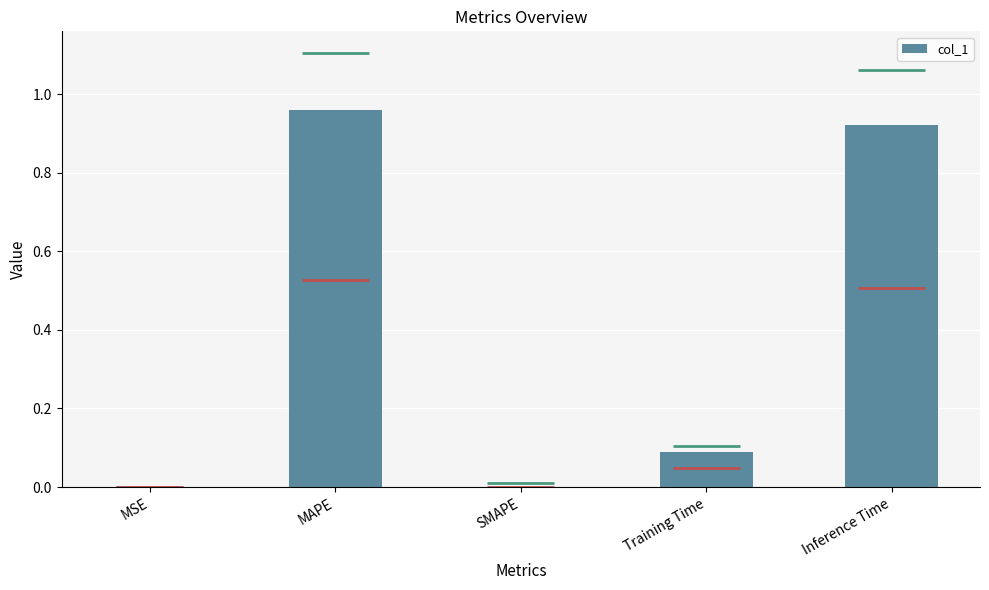

Are the bars grouped side by side (vs. stacked)?

No